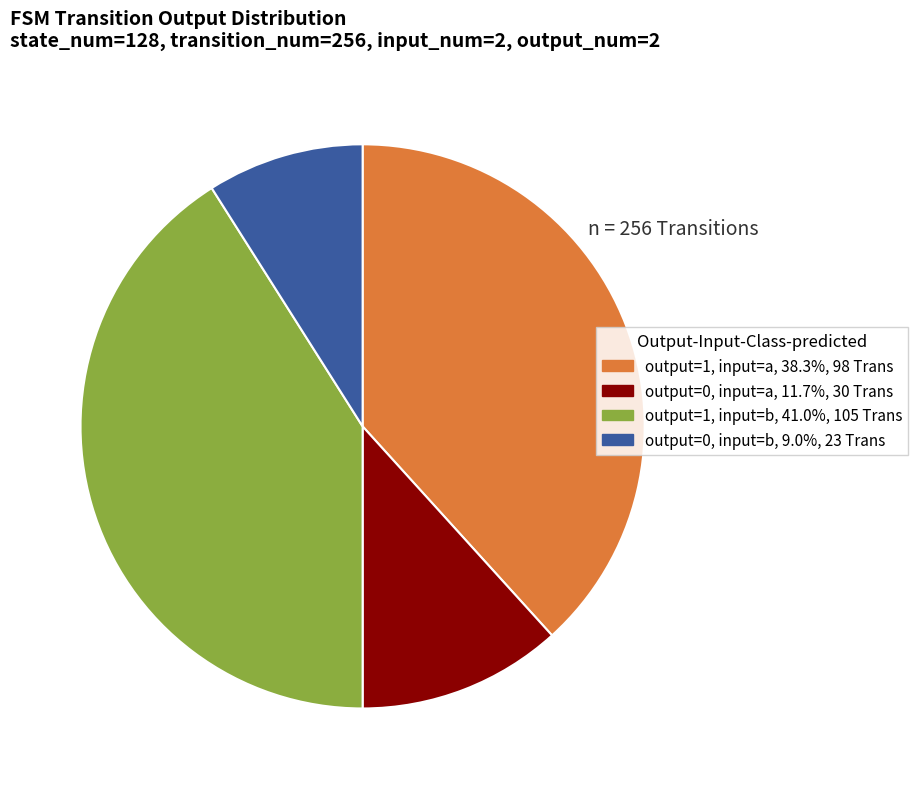

Is there any slice that represents more than half of the pie?

No